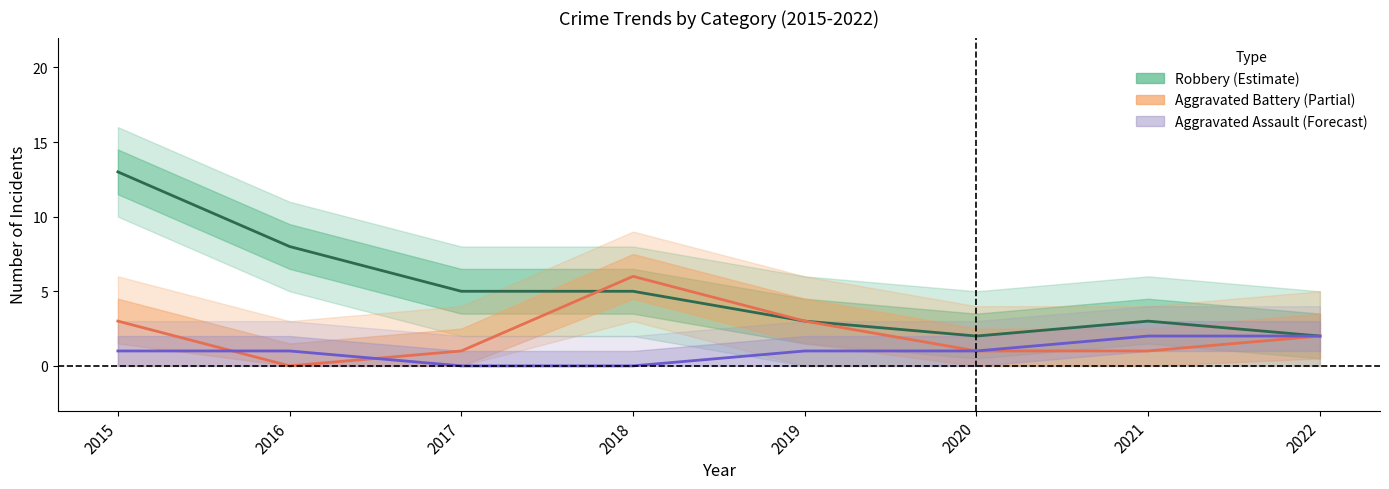

How many distinct data groups are displayed?

3